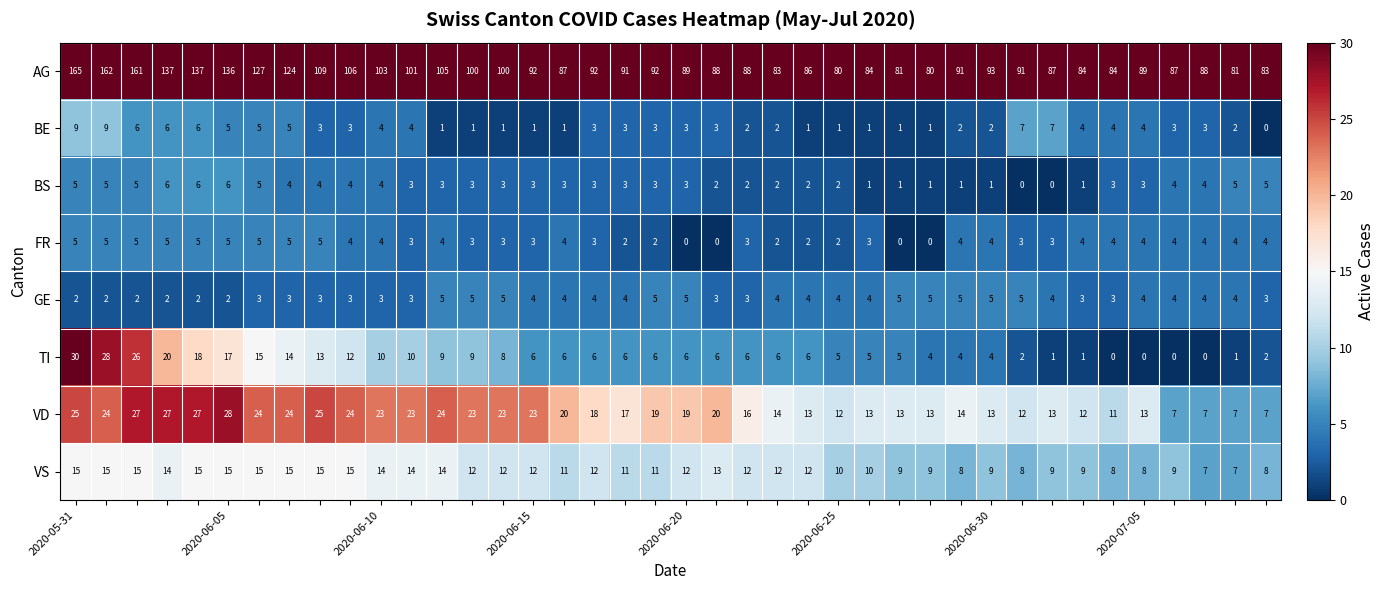

Which series has the largest range (max minus min)?

AG